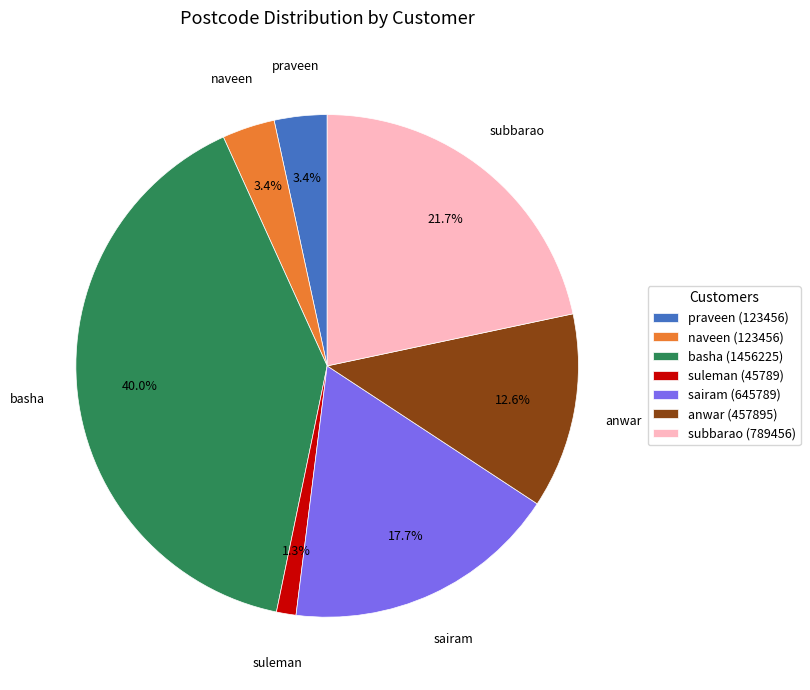

How many segments does this pie chart have?

7